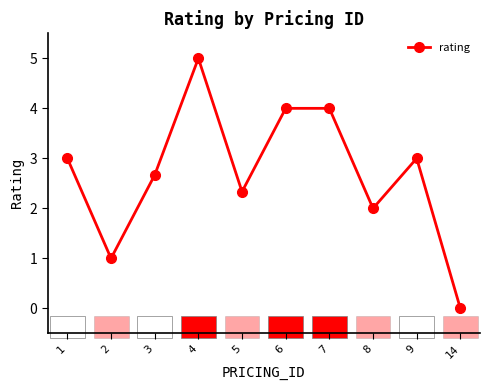

The value at 9 is 3.0. True or false?

True